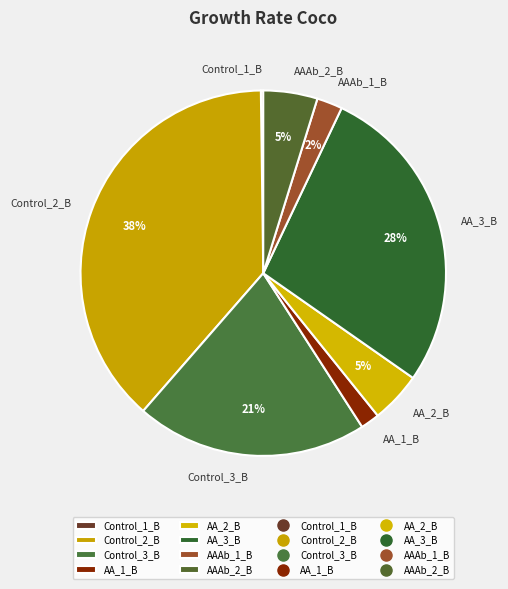

True or false: AA_2_B accounts for 5% of the total.

True